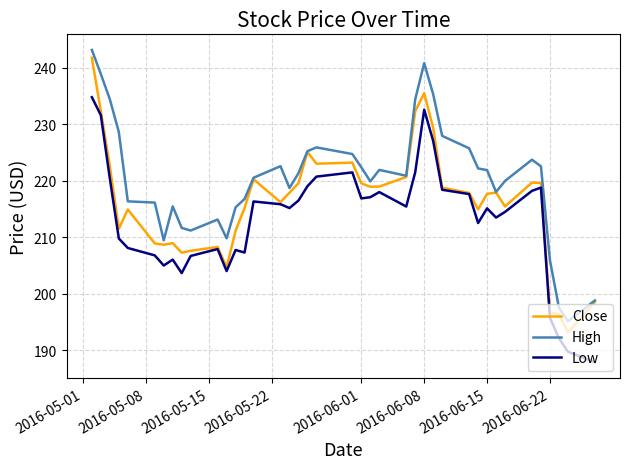

What is the minimum value for Close?

193.1